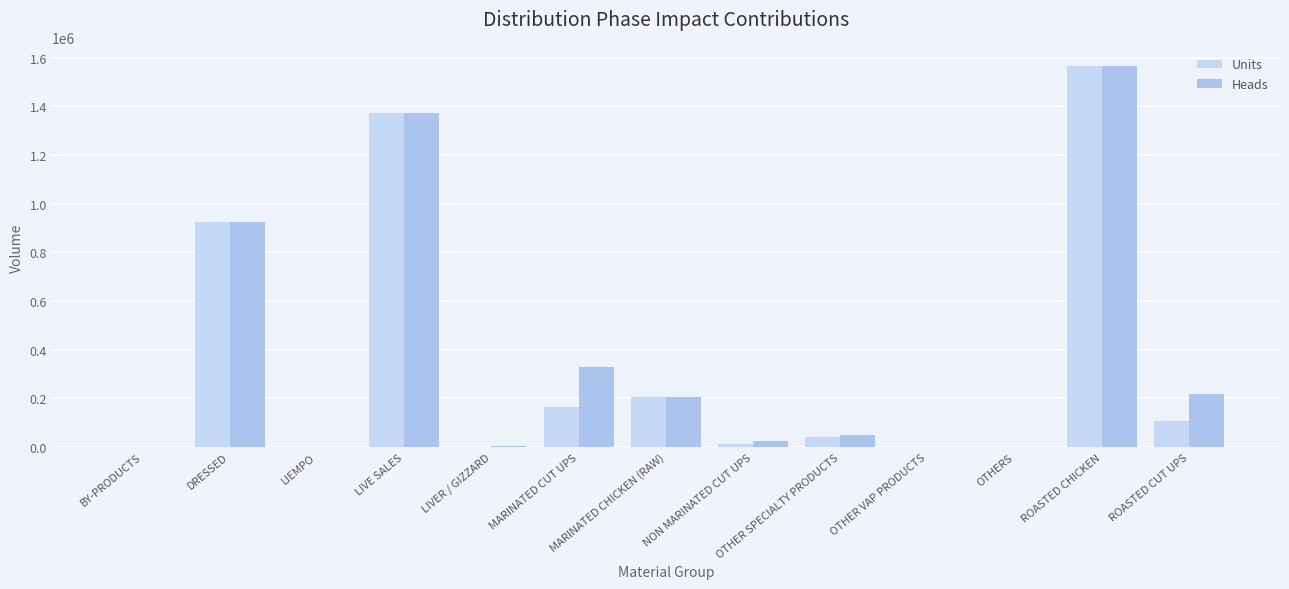

Are the bars grouped side by side (vs. stacked)?

Yes